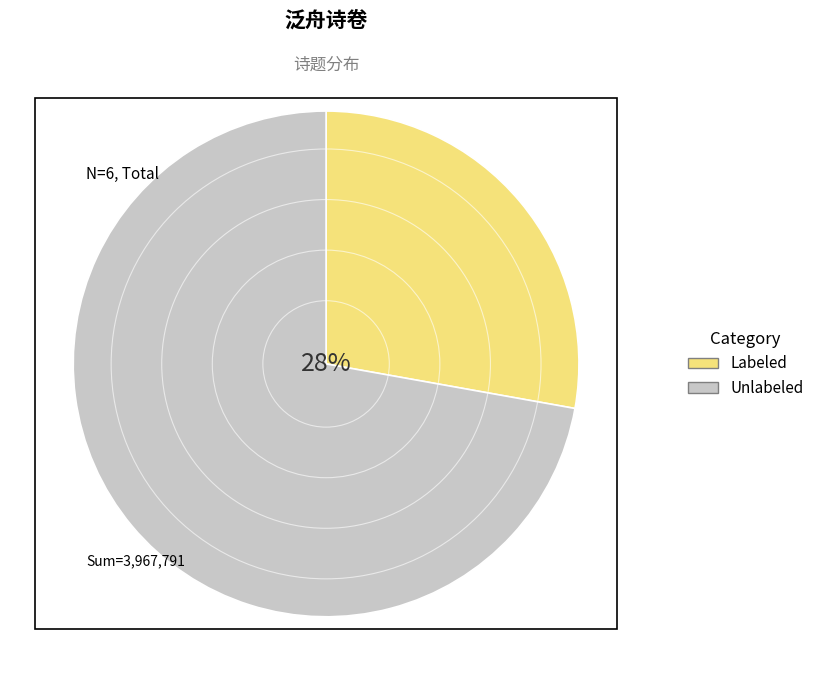

Does Unlabeled account for over 50% of the chart?

Yes